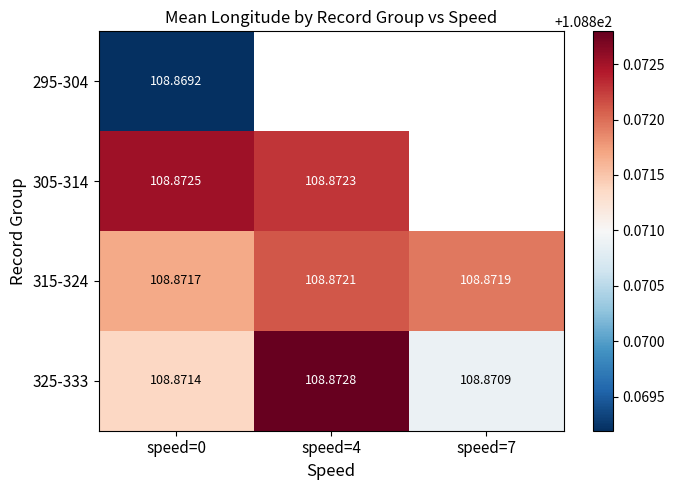

The value of 325-333 at speed=4 is 108.9. True or false?

True